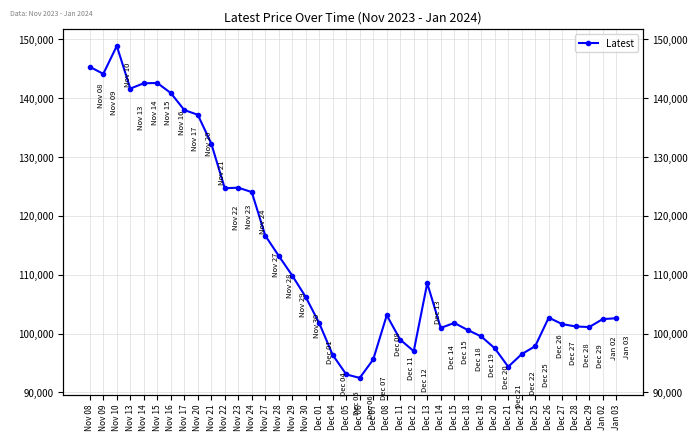

What is the difference between the maximum and minimum values?

56450